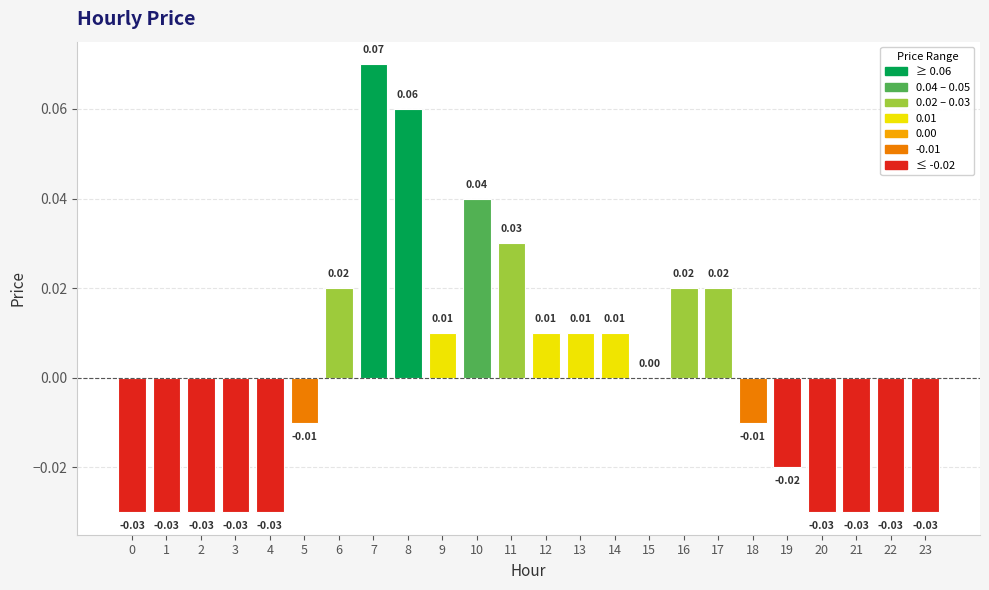

Reading right to left, list all the values displayed in this chart.

-0.0	-0.0	-0.0	-0.0	-0.0	-0.0	0.0	0.0	0.0	0.0	0.0	0.0	0.0	0.0	0.0	0.1	0.1	0.0	-0.0	-0.0	-0.0	-0.0	-0.0	-0.0